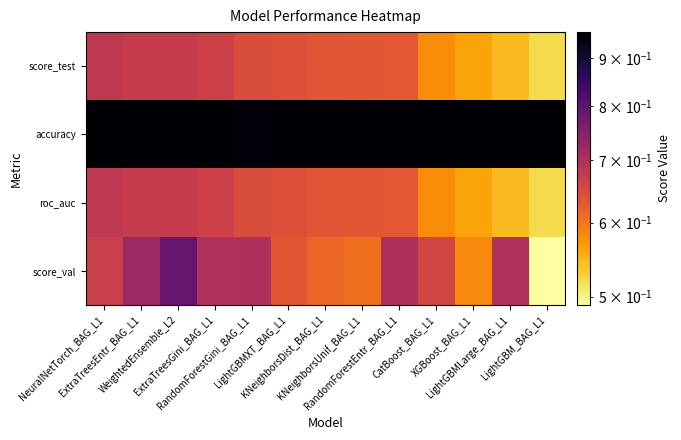

Count the number of categories in the chart.

13